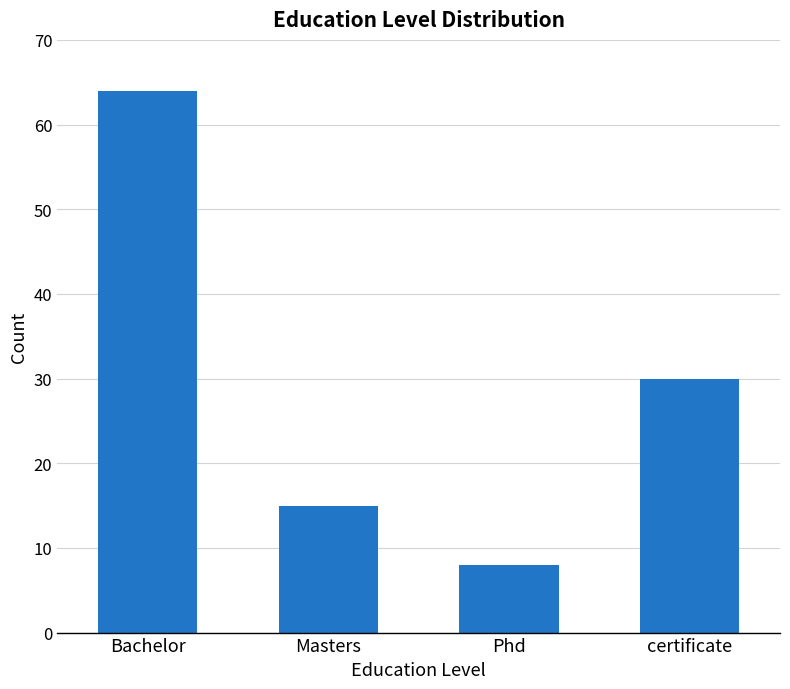

Is it true that the value at Phd is 12?

False